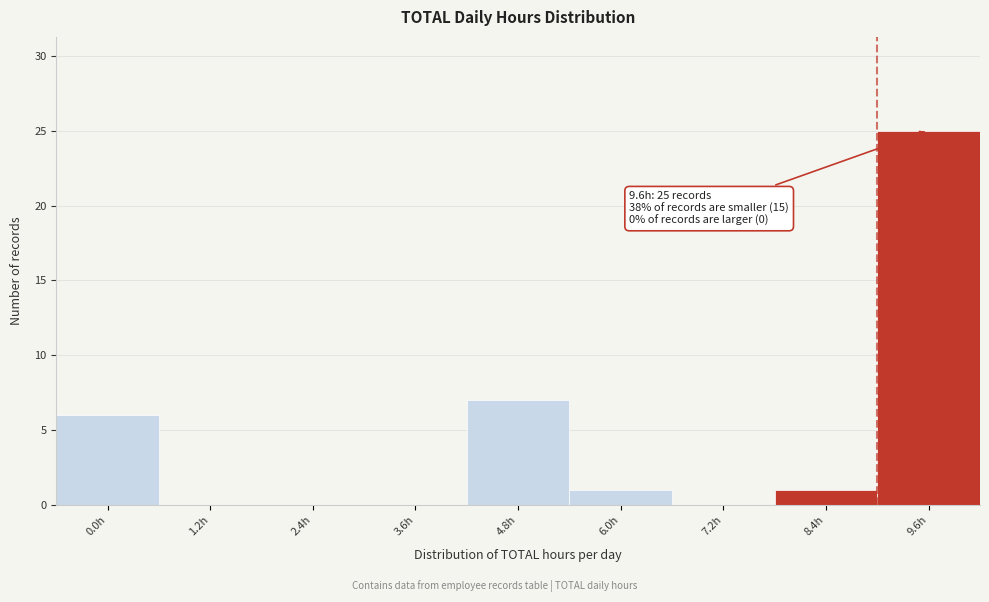

Reading left to right, extract all data points from this chart.

0.0h=6	1.2h=0	2.4h=0	3.6h=0	4.8h=7	6.0h=1	7.2h=0	8.4h=1	9.6h=25